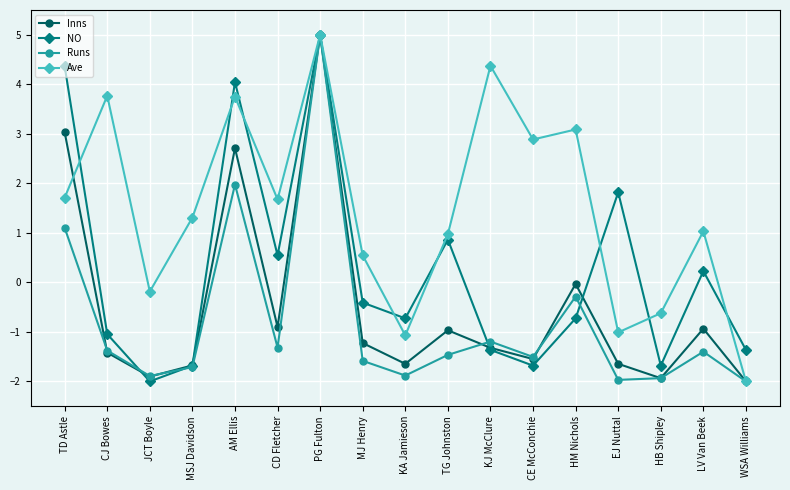

Which series ends up on top after the final intersection of NO and Runs?

NO